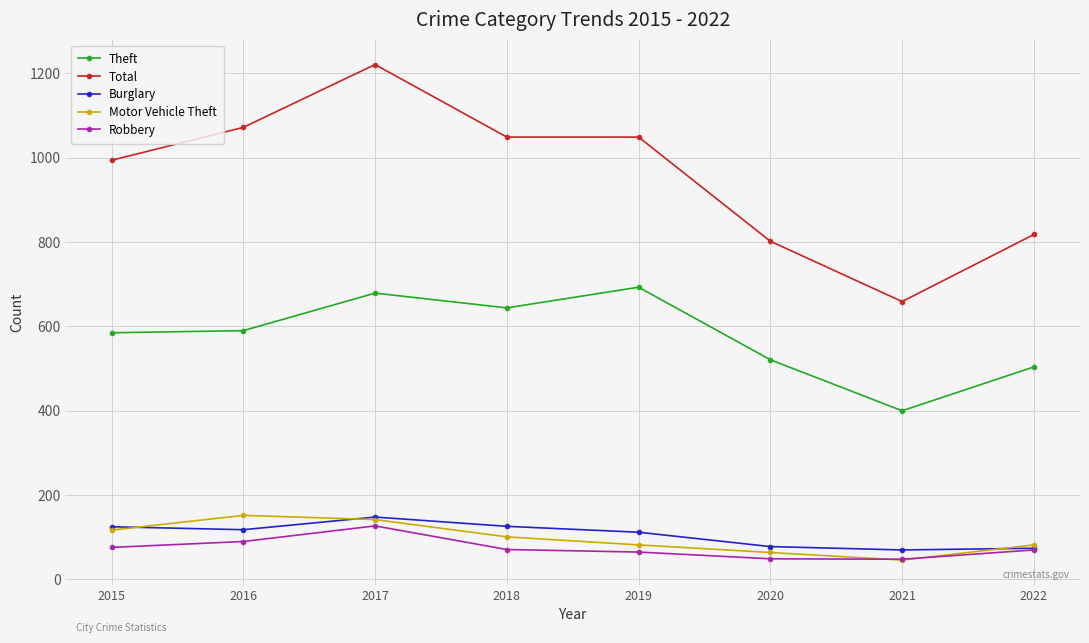

What is the total value across all series at 2020?

1514